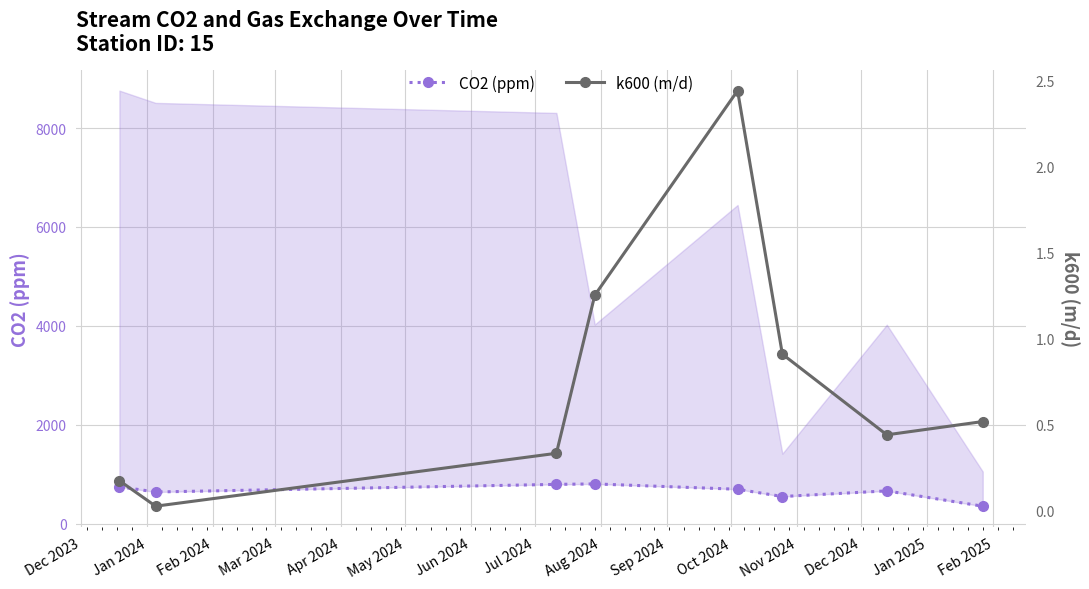

What is the label of the 2nd point from the left?

Jan 2024